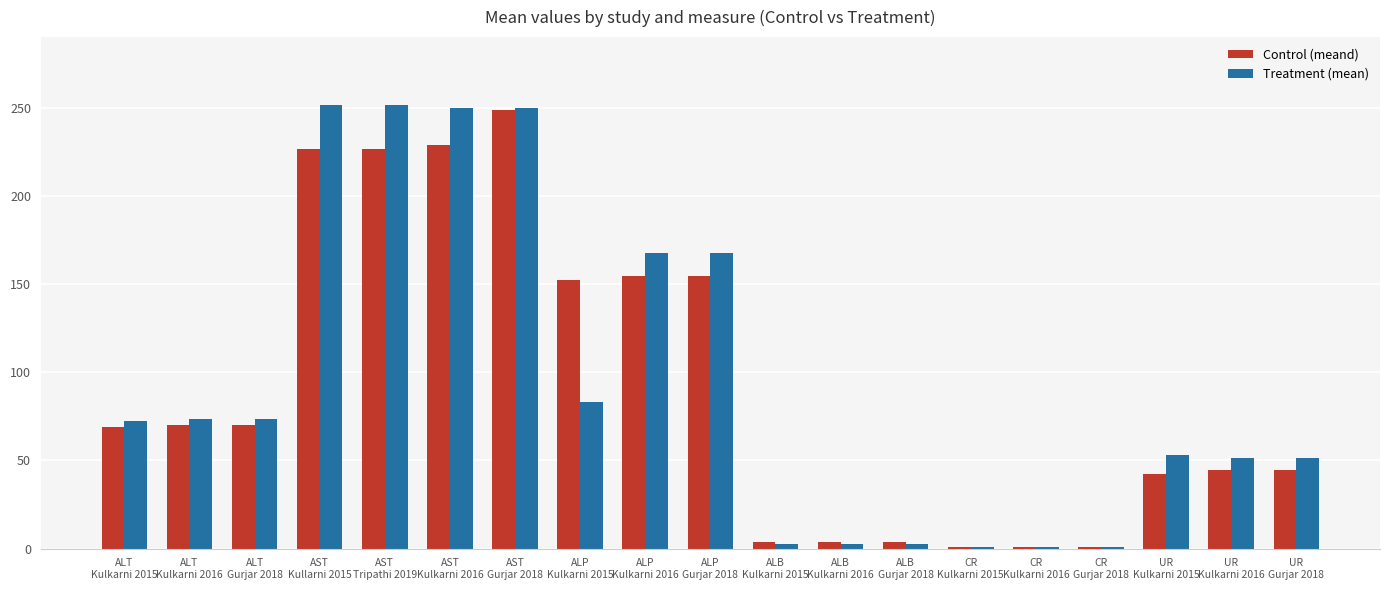

What is the maximum value shown in the chart?

251.3